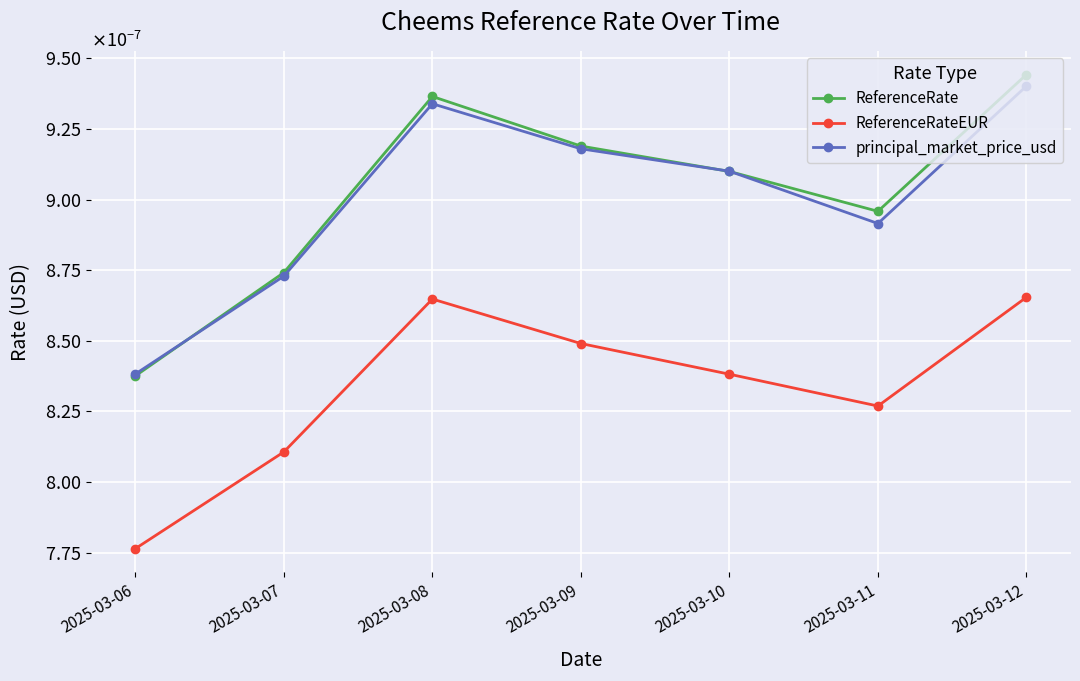

Is it true that ReferenceRateEUR equals 0.0 at 2025-03-08?

True